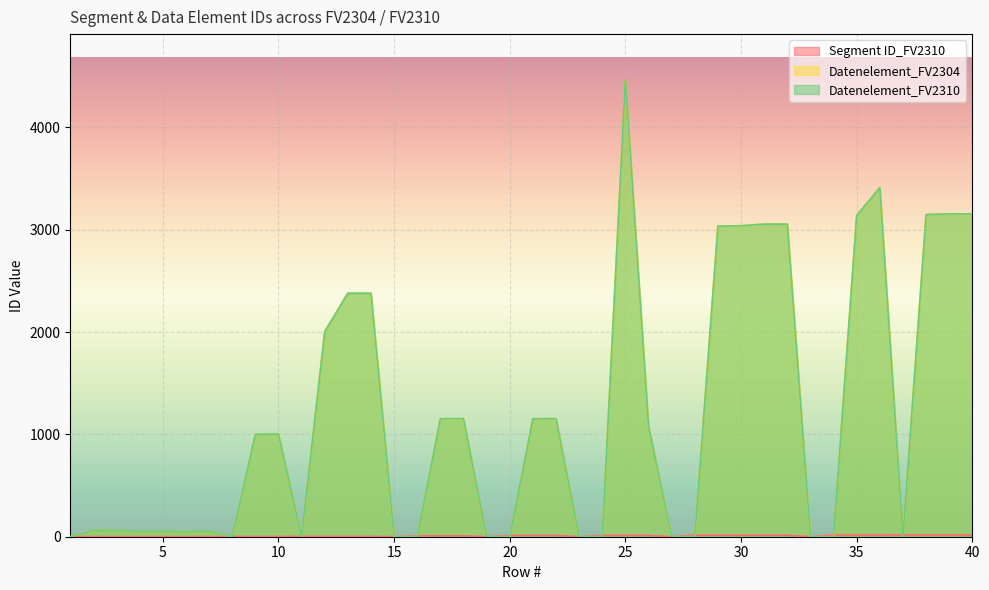

What is the average value of the Datenelement_FV2310 series?

1187